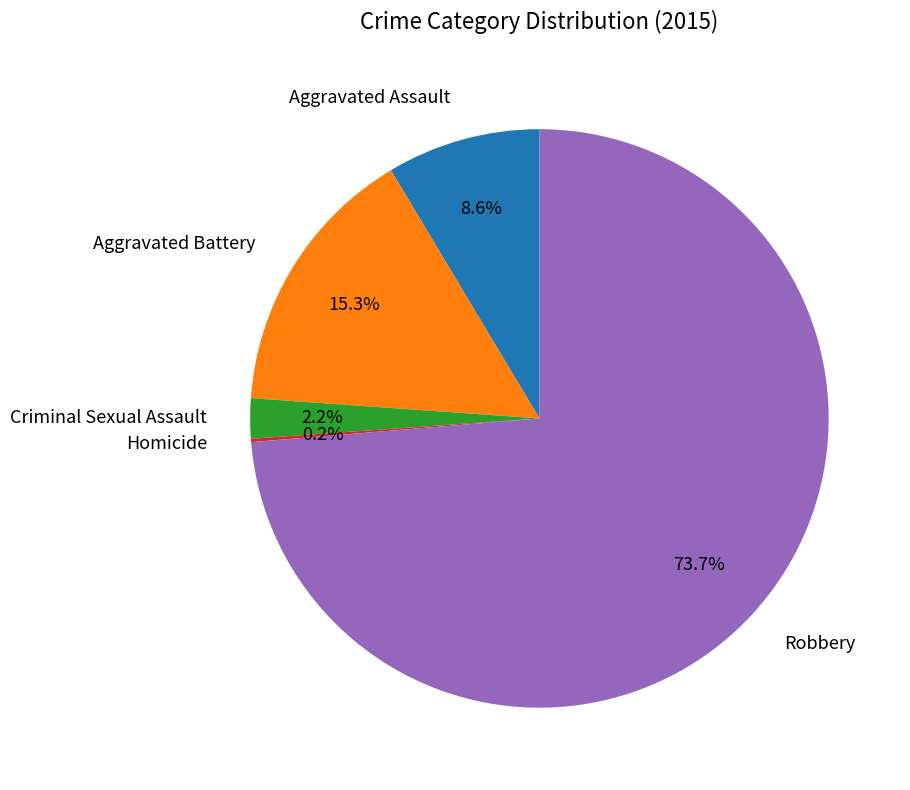

Is there a majority slice in this chart?

Yes